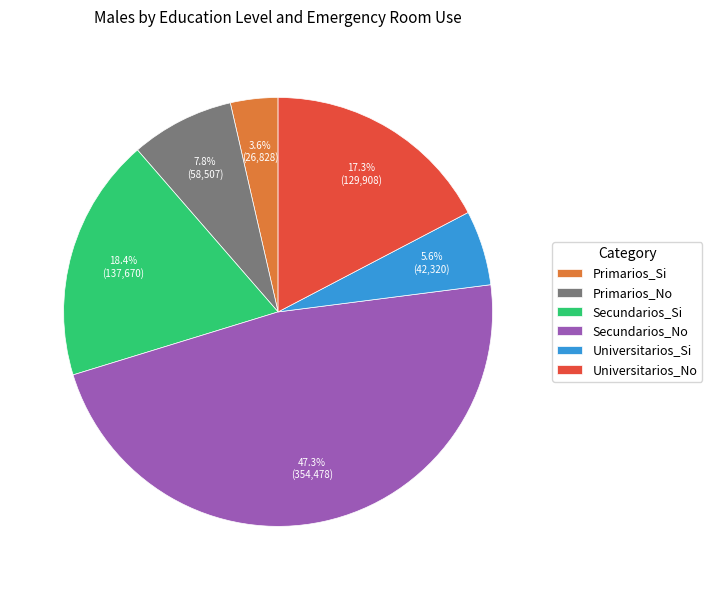

What is the ratio of the value at Universitarios_Si to the value at Primarios_No?

0.7